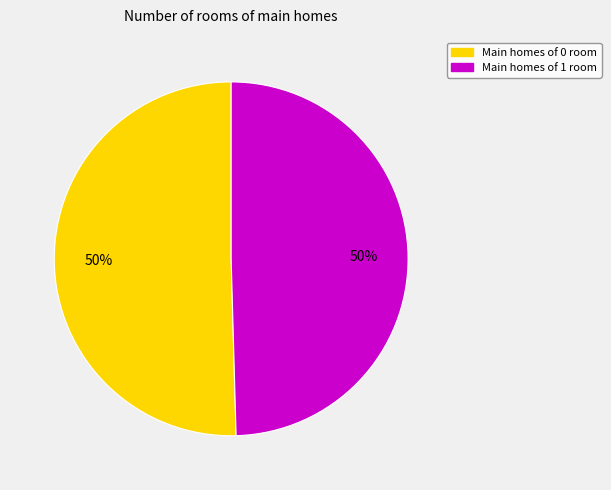

To the nearest percent, what is the average slice percentage?

50%